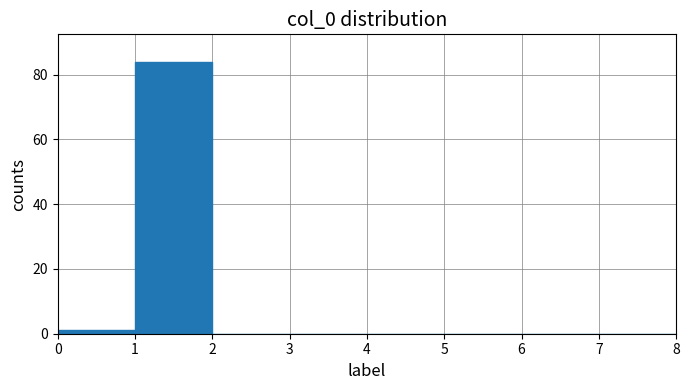

How tall is the bar that spans 1 to 2 on the x-axis? The values are not printed on the chart, so give them approximately, as read against the axis.

84